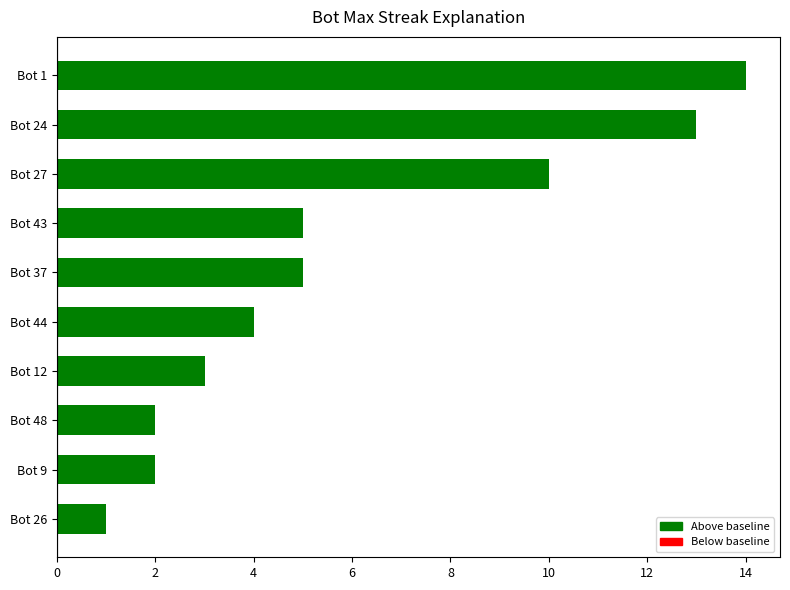

What is the greatest value displayed?

14